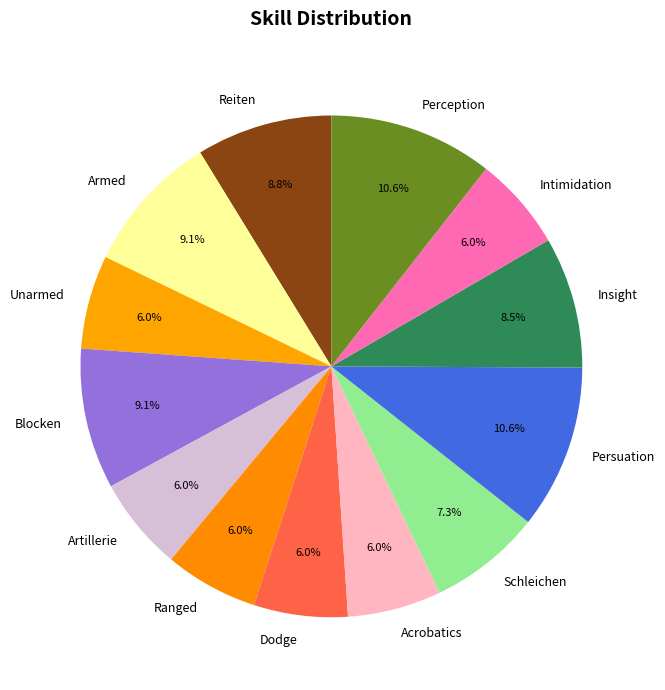

How many segments does this pie chart have?

13